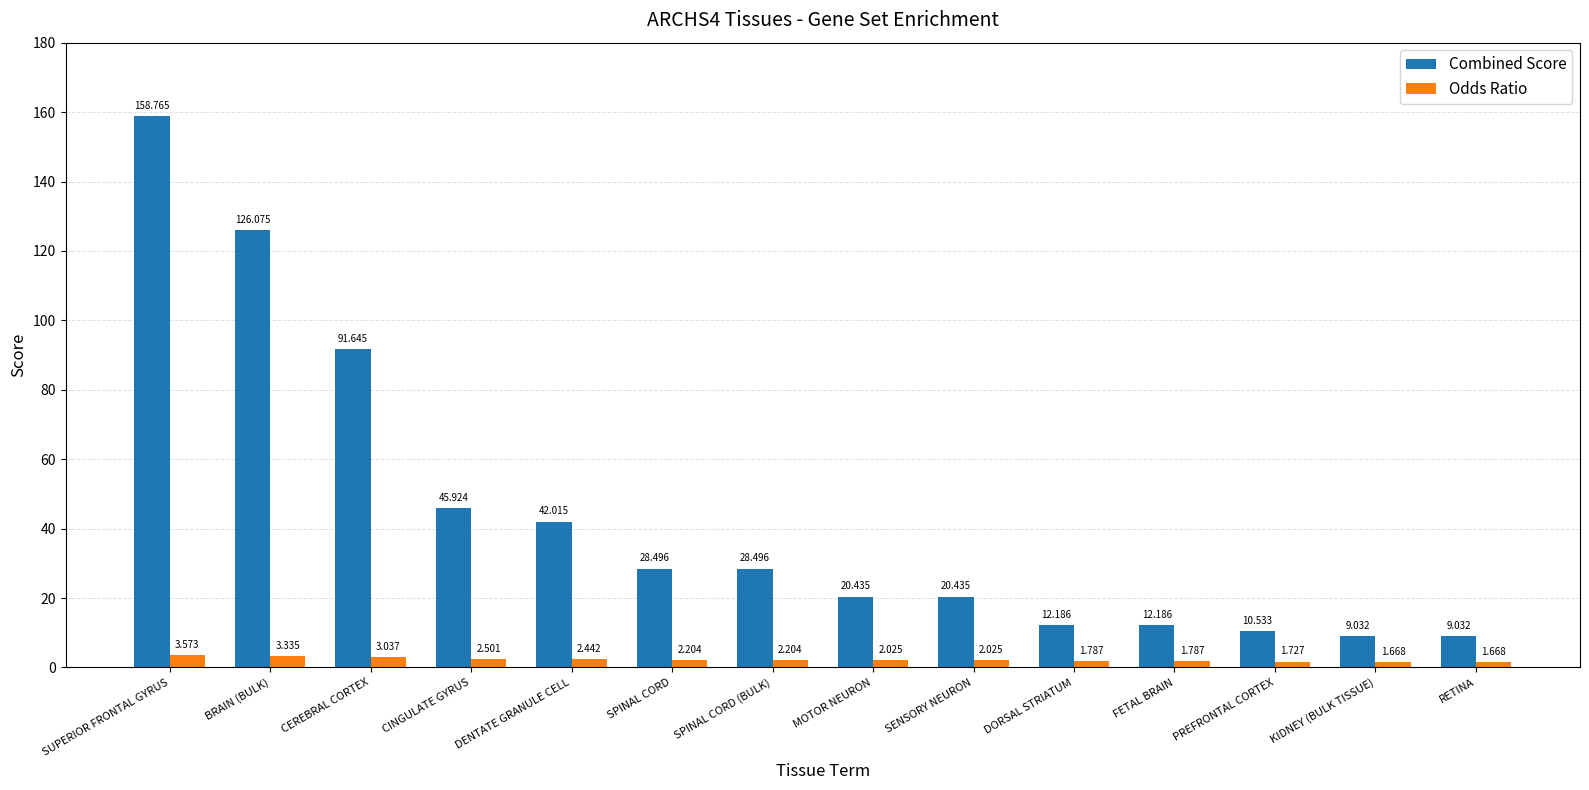

What is the label of the 4th bar from the left?

CINGULATE GYRUS